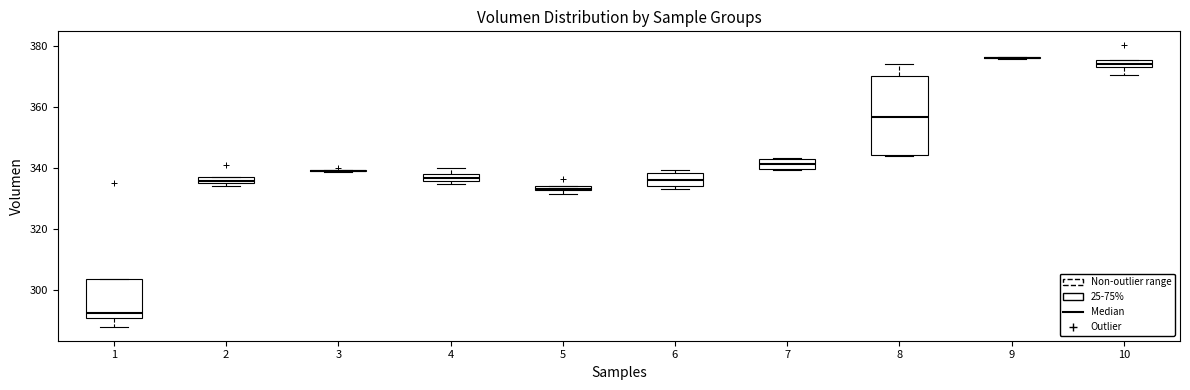

Where does the median line of the box at x = 1 sit on the y-axis? The values are not printed on the chart, so give them approximately, as read against the axis.

292